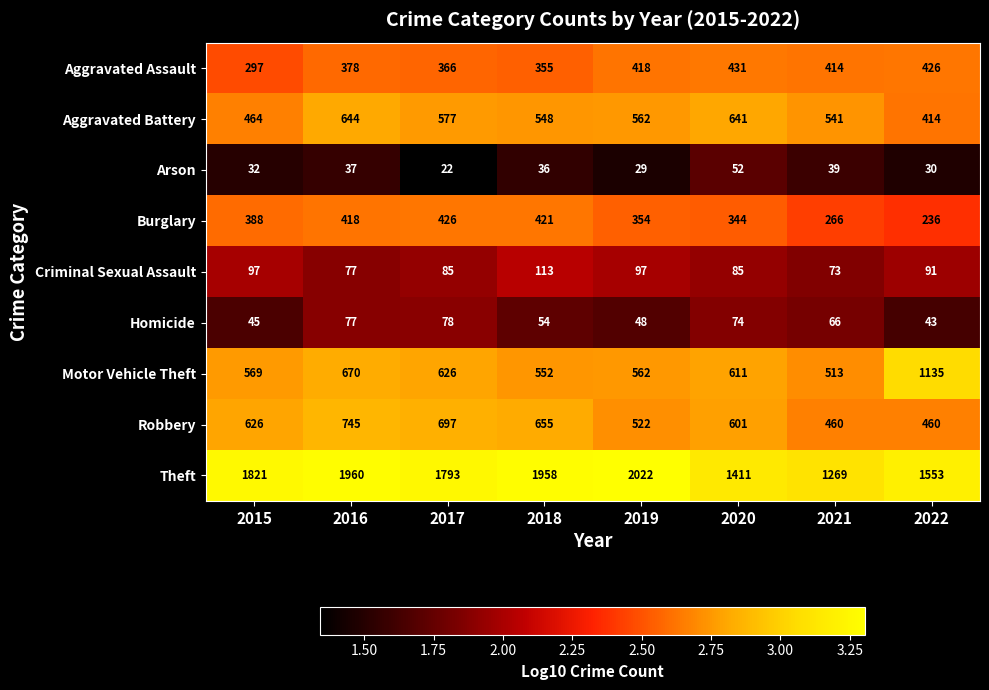

At which category is the sum across all series the highest?

2016